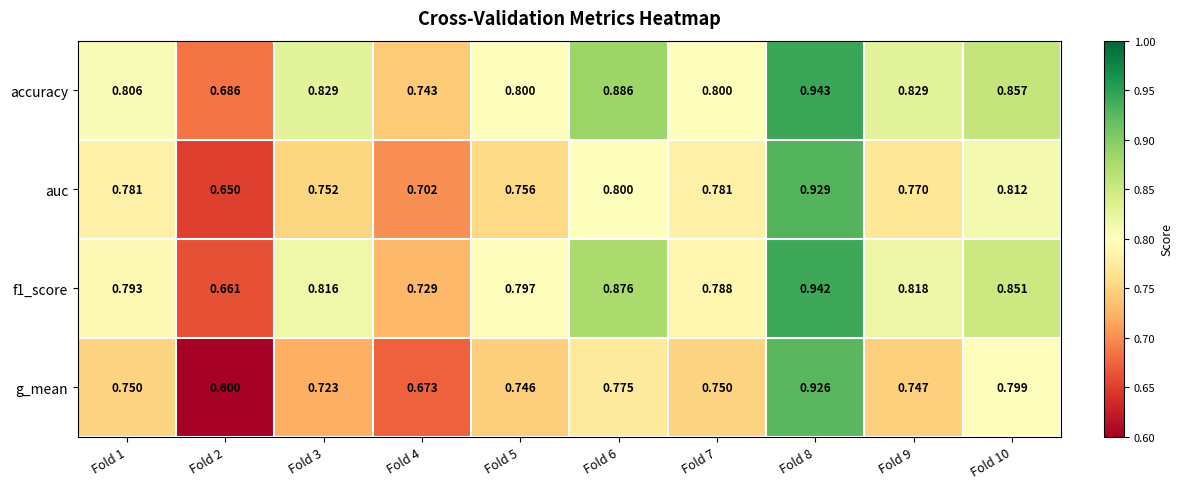

Which series has the largest total across all categories?

accuracy